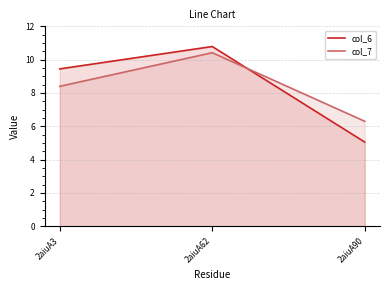

Rank the series by their average value, from lowest to highest.

col_7, col_6